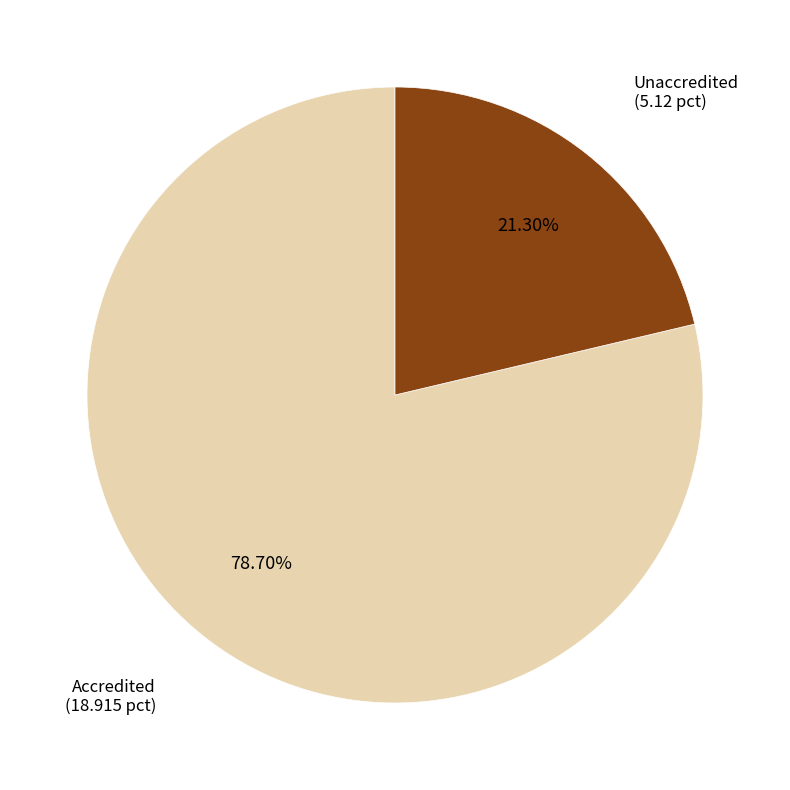

Does any single category account for the majority?

Yes